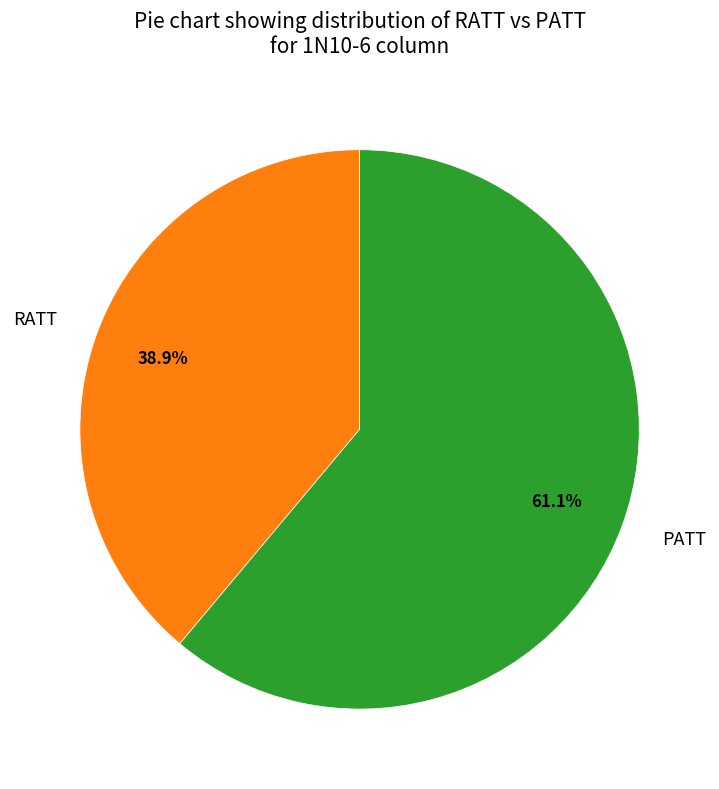

To the nearest percent, what is the difference between the largest and smallest slice percentages?

22%